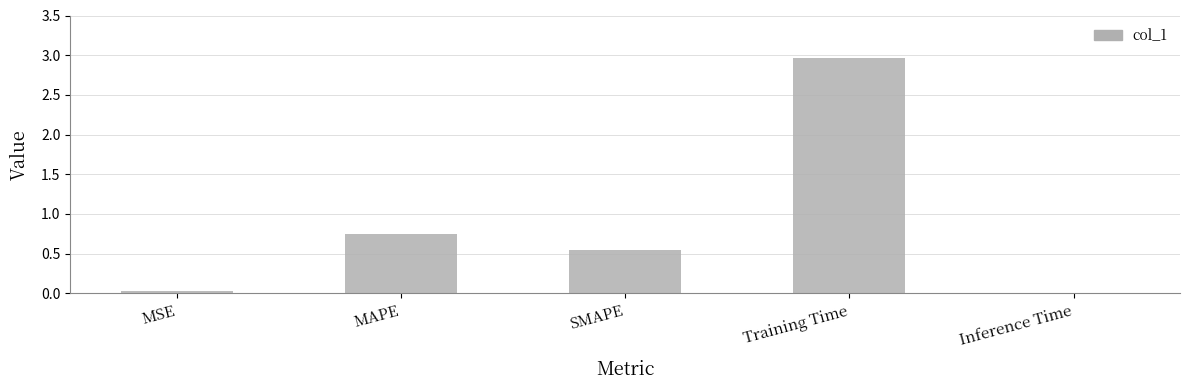

What is the maximum value shown in the chart?

3.0